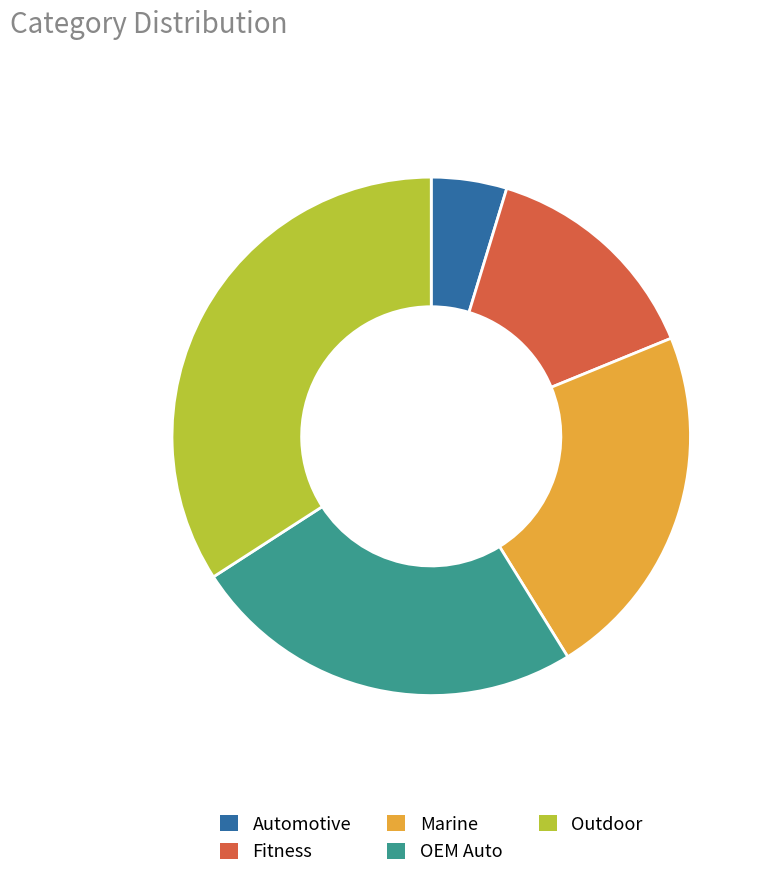

Is it true that Outdoor is 34% of the pie?

True